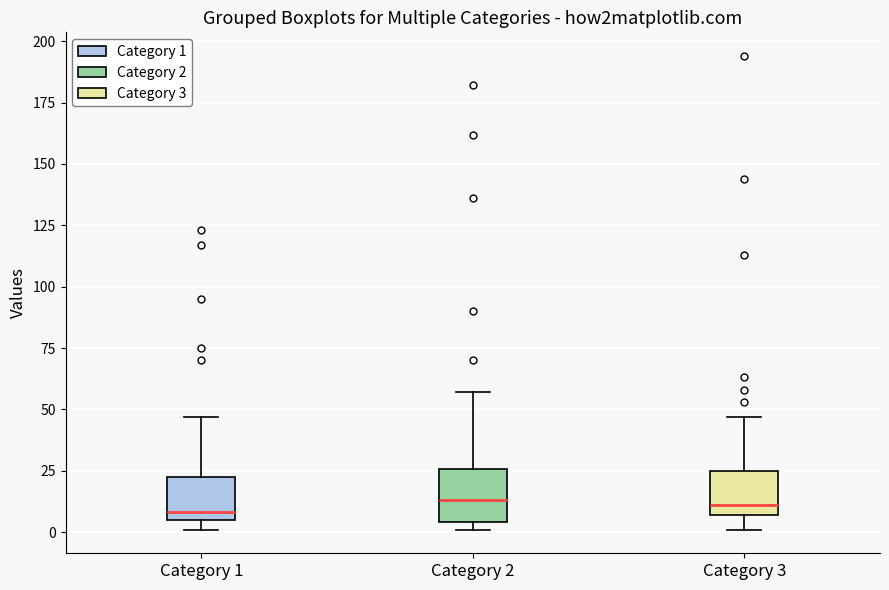

Where does the median line of the box for Category 2 sit on the y-axis? The values are not printed on the chart, so give them approximately, as read against the axis.

15